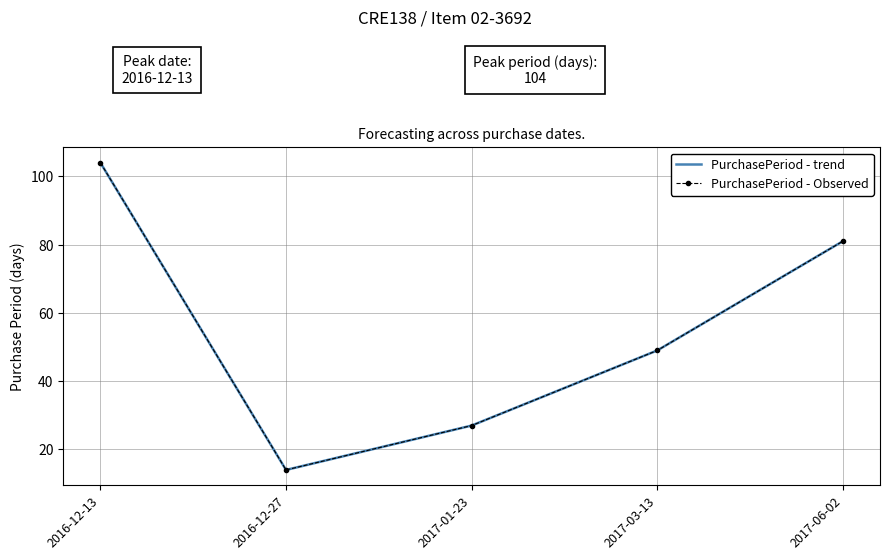

What is the difference between the PurchasePeriod - trend values at 2017-03-13 and 2017-01-23?

22